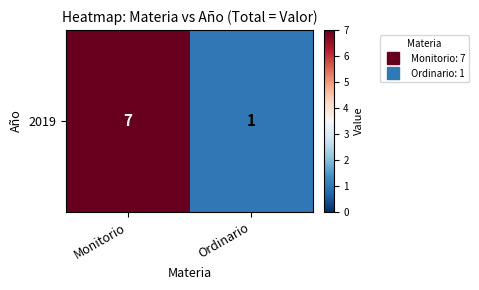

Rank the categories by value from lowest to highest.

Ordinario, Monitorio